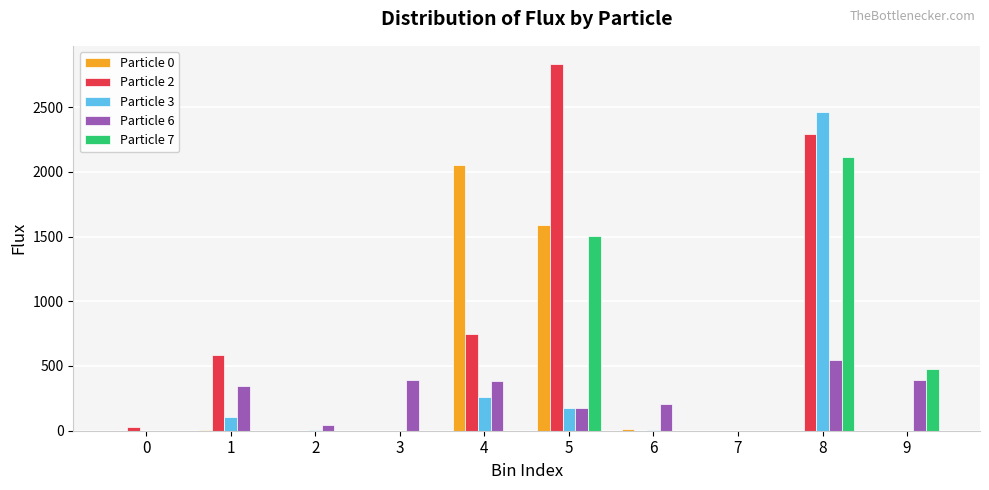

Which series has the widest spread of values?

Particle 2